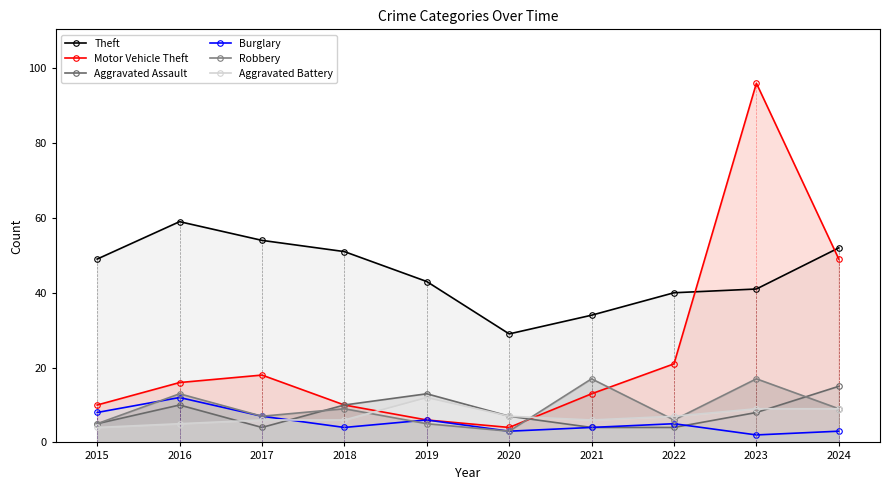

Is it true that Aggravated Assault equals 10 at 2020?

False